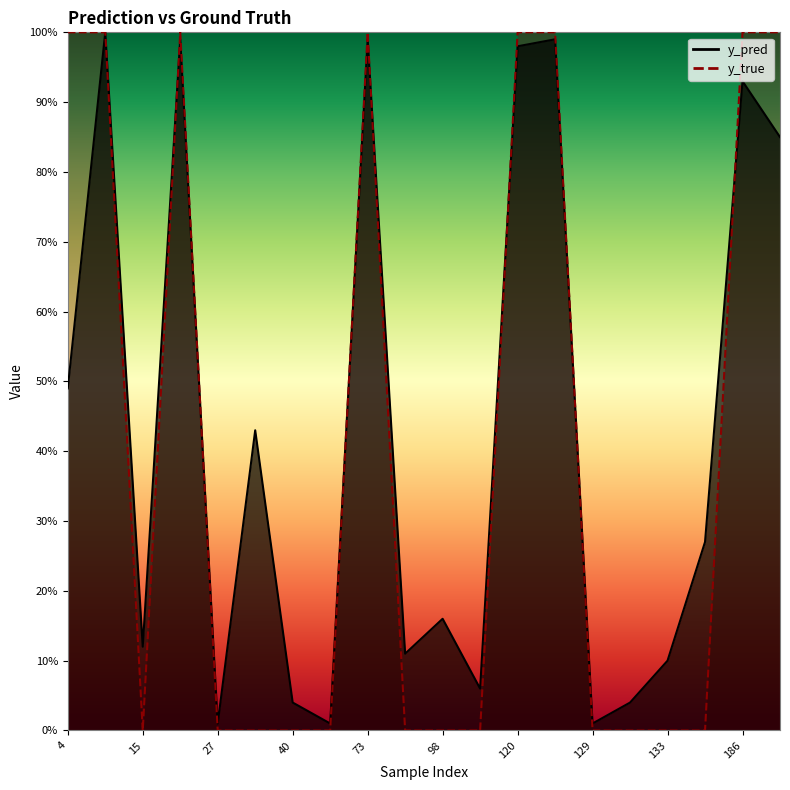

Rank the series at 15 from lowest to highest value.

y_true, y_pred